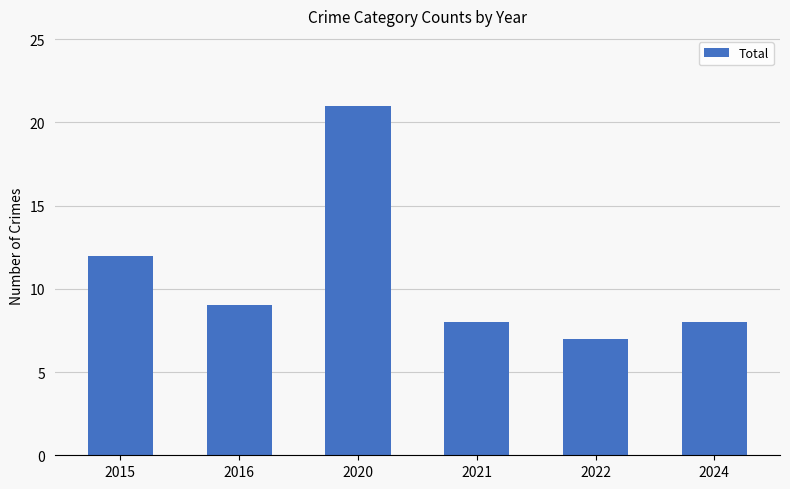

What is the average value?

11